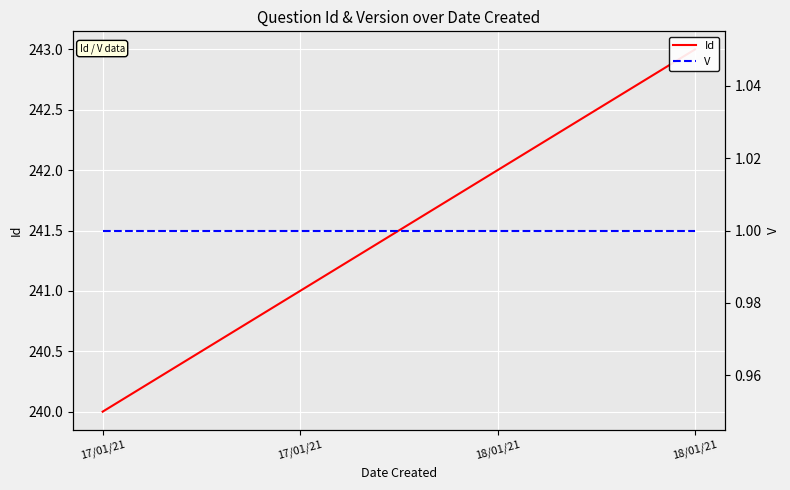

Which category has the highest value across all series?

18/01/21